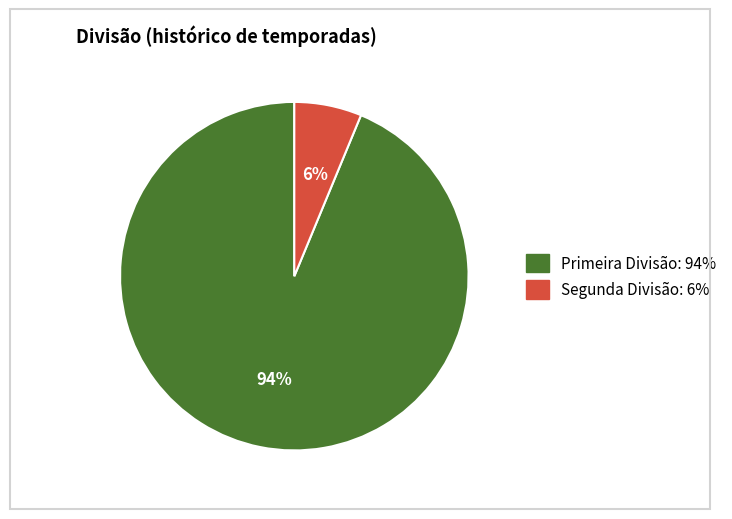

How many slices are in this pie chart?

2